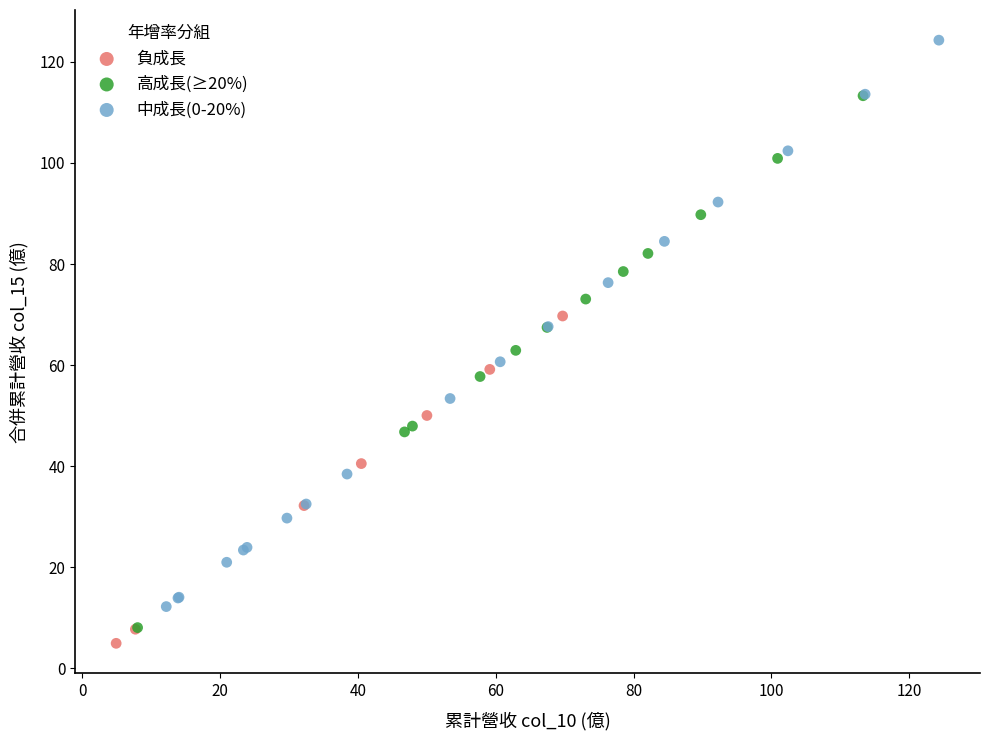

Which series reaches the maximum Y coordinate?

中成長(0-20%)